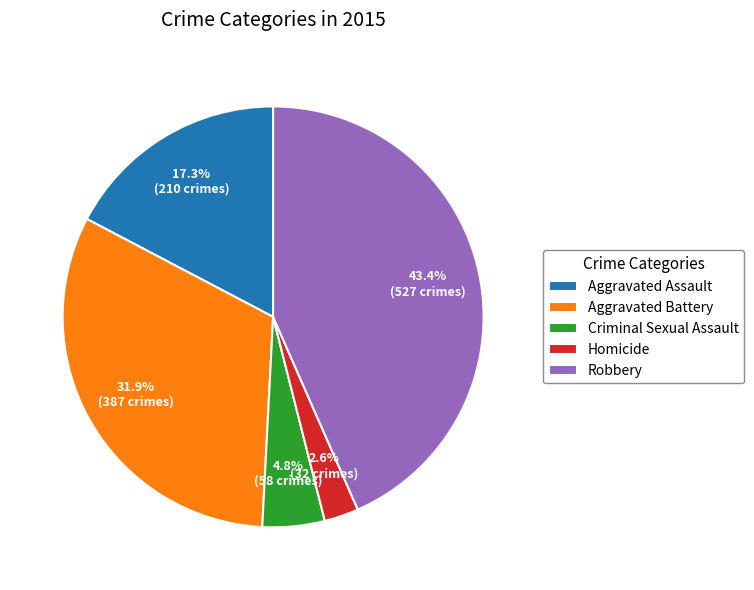

To the nearest percent, what is the average slice percentage?

20%